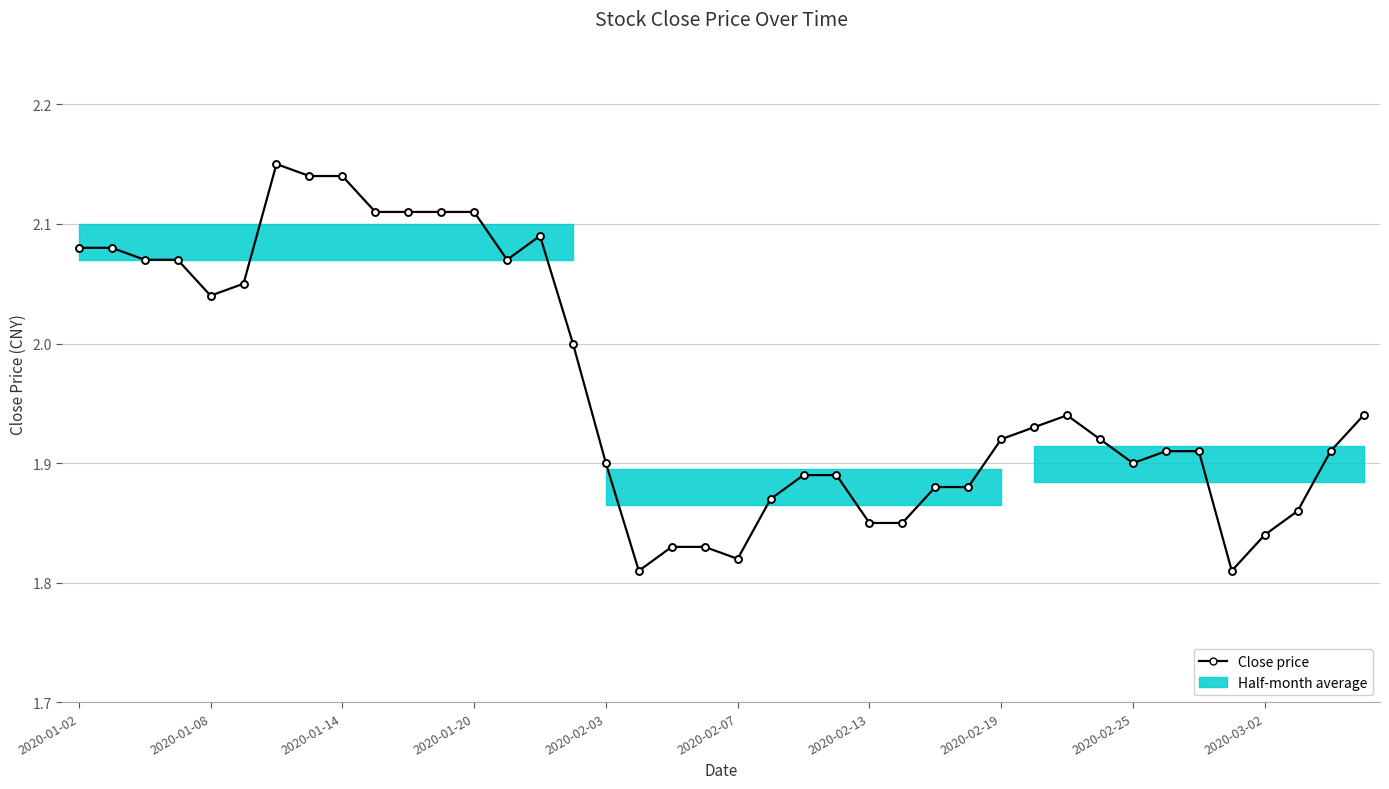

What is the sum of all values?

78.5